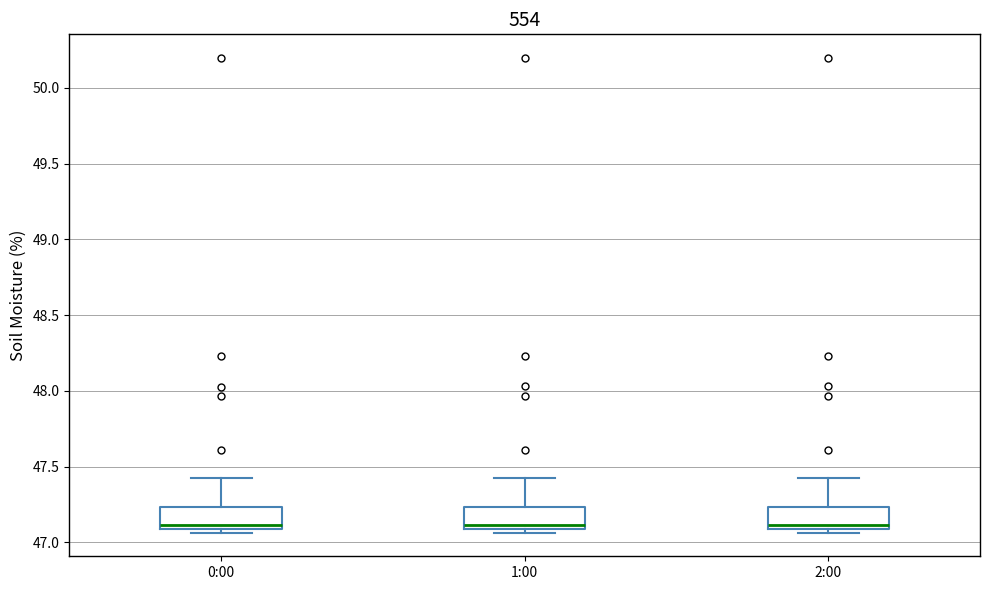

Reading left to right, transcribe this box plot: for each box, give where its median line is, the range the box spans, and where its two whiskers end, as read against the y-axis. The values are not printed on the chart, so give them approximately, as read against the axis.

0:00: median 47.10 (just above the box's lower edge), box 47.10 to 47.25, whiskers 47.05 to 47.40
1:00: median 47.10 (just above the box's lower edge), box 47.10 to 47.25, whiskers 47.05 to 47.40
2:00: median 47.10 (just above the box's lower edge), box 47.10 to 47.25, whiskers 47.05 to 47.40